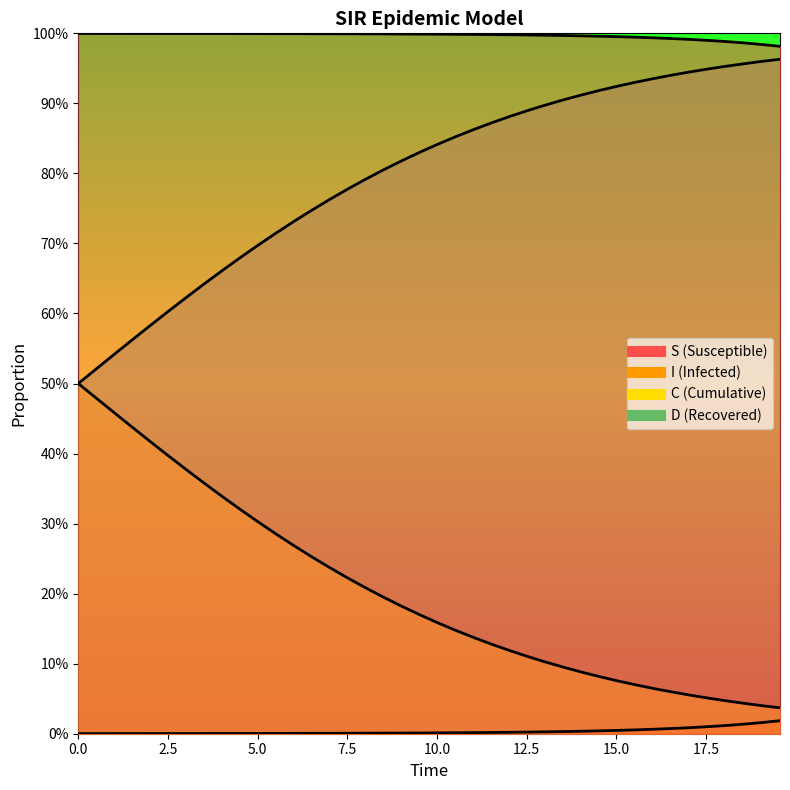

Reading left to right, extract all data points from this chart.

S: 1.0	1.0	1.0	1.0	1.0	1.0	1.0	1.0	1.0	1.0	1.0	1.0	1.0	1.0	1.0	1.0	1.0	1.0	1.0	1.0	1.0	1.0	1.0	1.0	1.0	1.0	1.0	1.0	1.0	1.0	1.0	1.0	1.0	1.0	1.0	1.0	1.0	1.0	1.0	1.0
I: 0.0	0.0	0.0	0.0	0.0	0.0	0.0	0.0	0.0	0.0	0.0	0.0	0.0	0.0	0.0	0.0	0.0	0.0	0.0	0.0	0.0	0.0	0.0	0.0	0.0	0.0	0.0	0.0	0.0	0.0	0.0	0.0	0.0	0.0	0.0	0.0	0.0	0.0	0.0	0.0
C: 0.5	0.5	0.5	0.4	0.4	0.4	0.4	0.4	0.3	0.3	0.3	0.3	0.3	0.3	0.2	0.2	0.2	0.2	0.2	0.2	0.2	0.1	0.1	0.1	0.1	0.1	0.1	0.1	0.1	0.1	0.1	0.1	0.1	0.1	0.1	0.1	0.0	0.0	0.0	0.0
D: 0.5	0.5	0.5	0.6	0.6	0.6	0.6	0.6	0.7	0.7	0.7	0.7	0.7	0.7	0.8	0.8	0.8	0.8	0.8	0.8	0.8	0.9	0.9	0.9	0.9	0.9	0.9	0.9	0.9	0.9	0.9	0.9	0.9	0.9	0.9	0.9	1.0	1.0	1.0	1.0